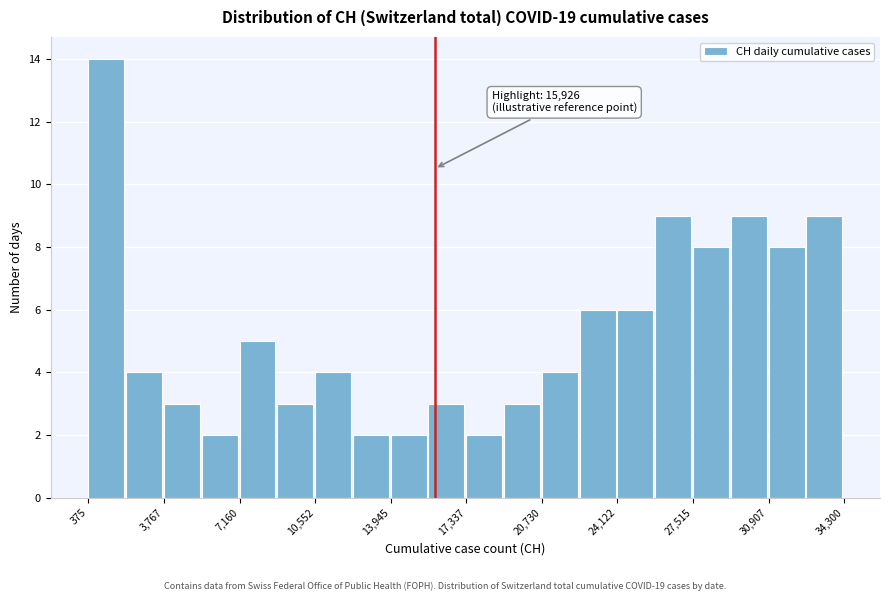

Read against the x-axis, roughly where is the centre of the tallest bar?

1000